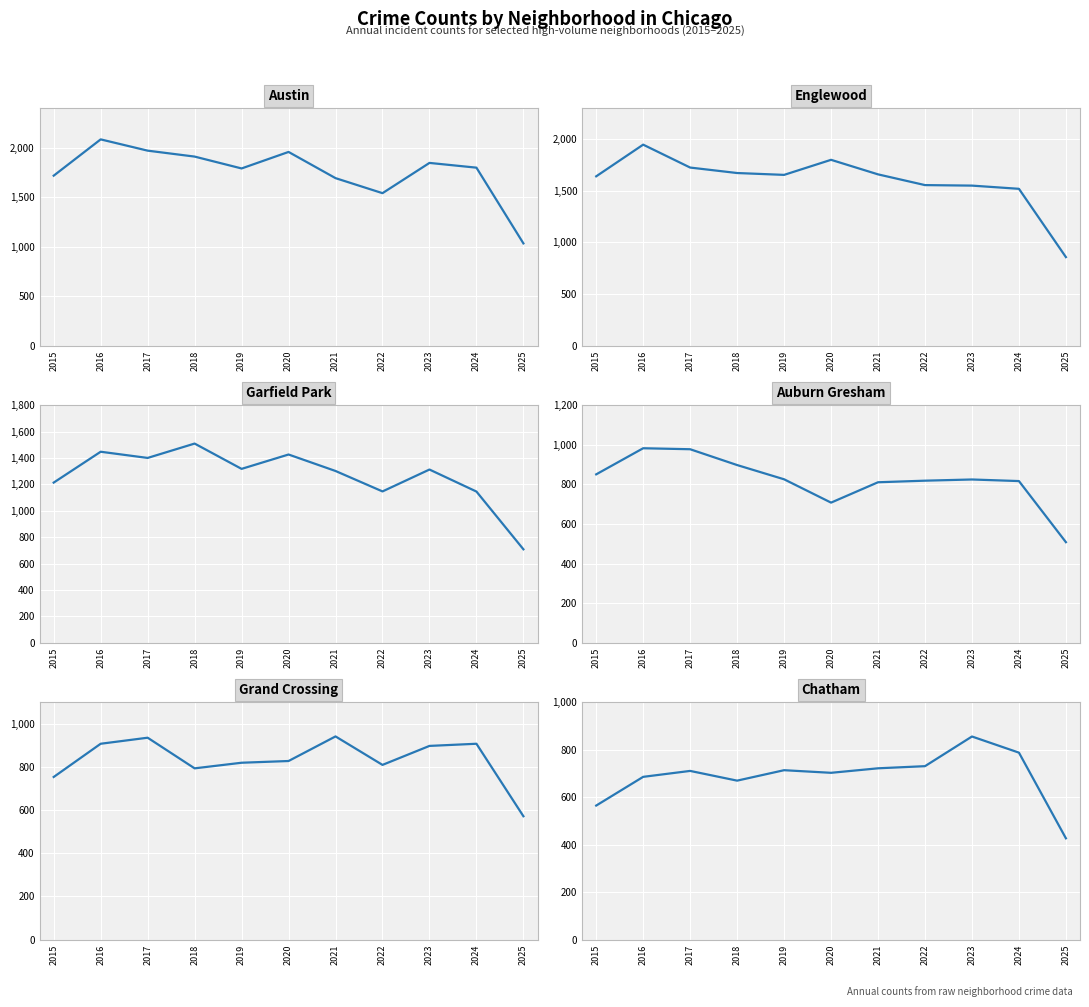

True or false: Chatham has a value of 1079 at 2024.

False